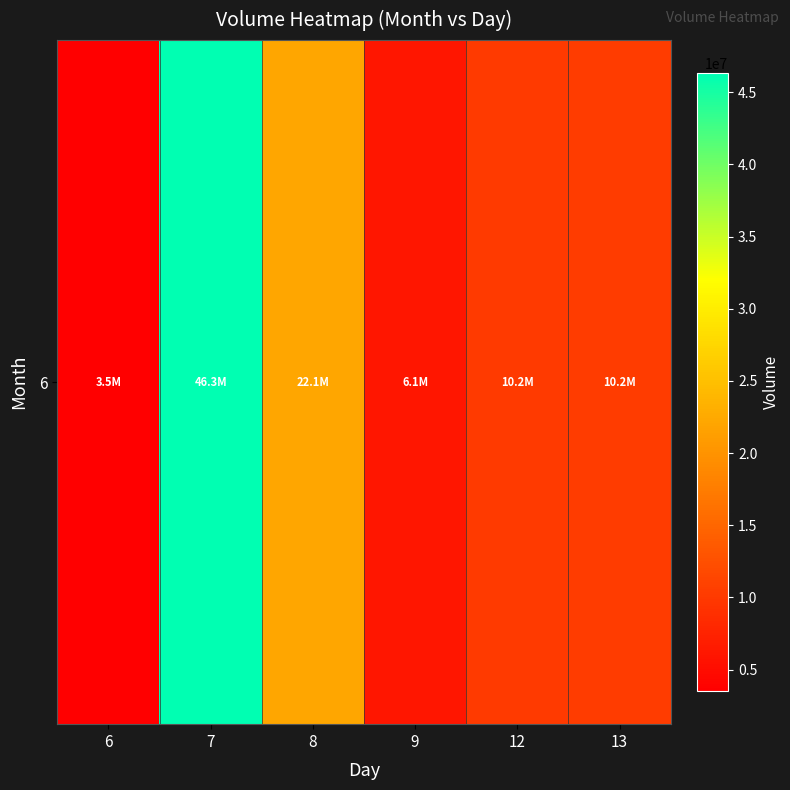

What is the sum of the values at 6 and 7?

49836106